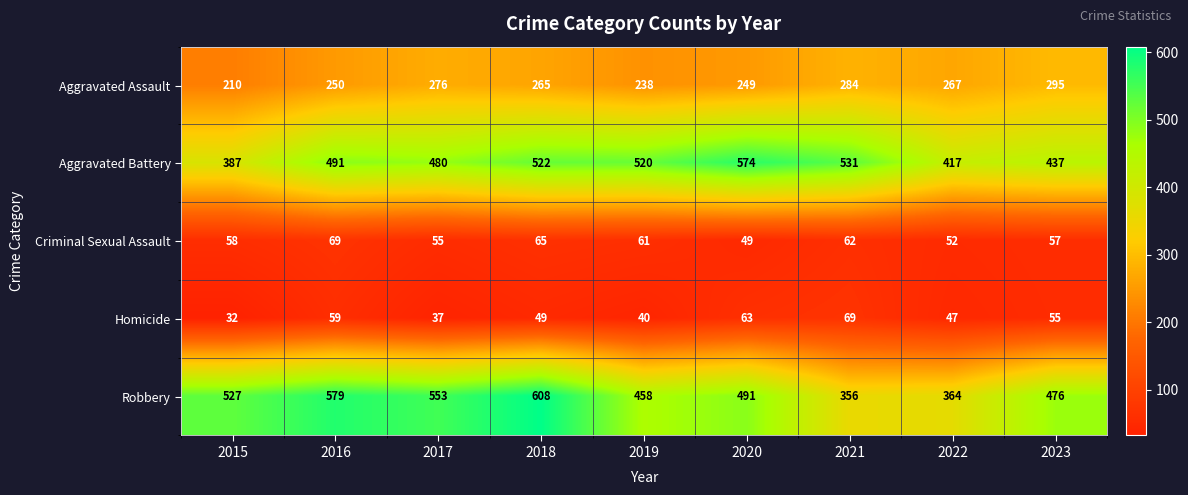

Rank the series at 2020 from lowest to highest value.

Criminal Sexual Assault, Homicide, Aggravated Assault, Robbery, Aggravated Battery